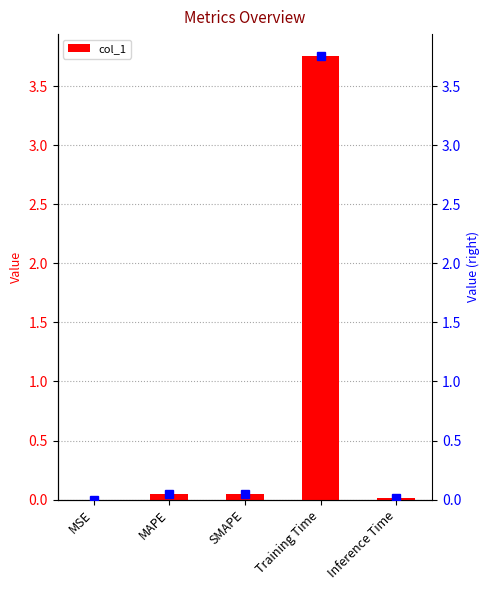

How many distinct data groups are displayed?

1